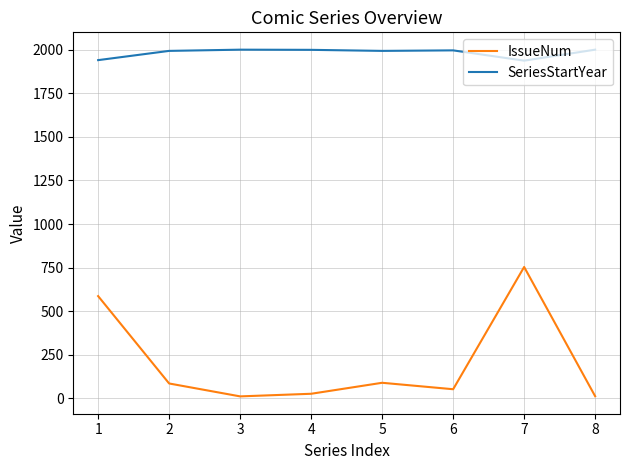

Which series has the widest spread of values?

IssueNum